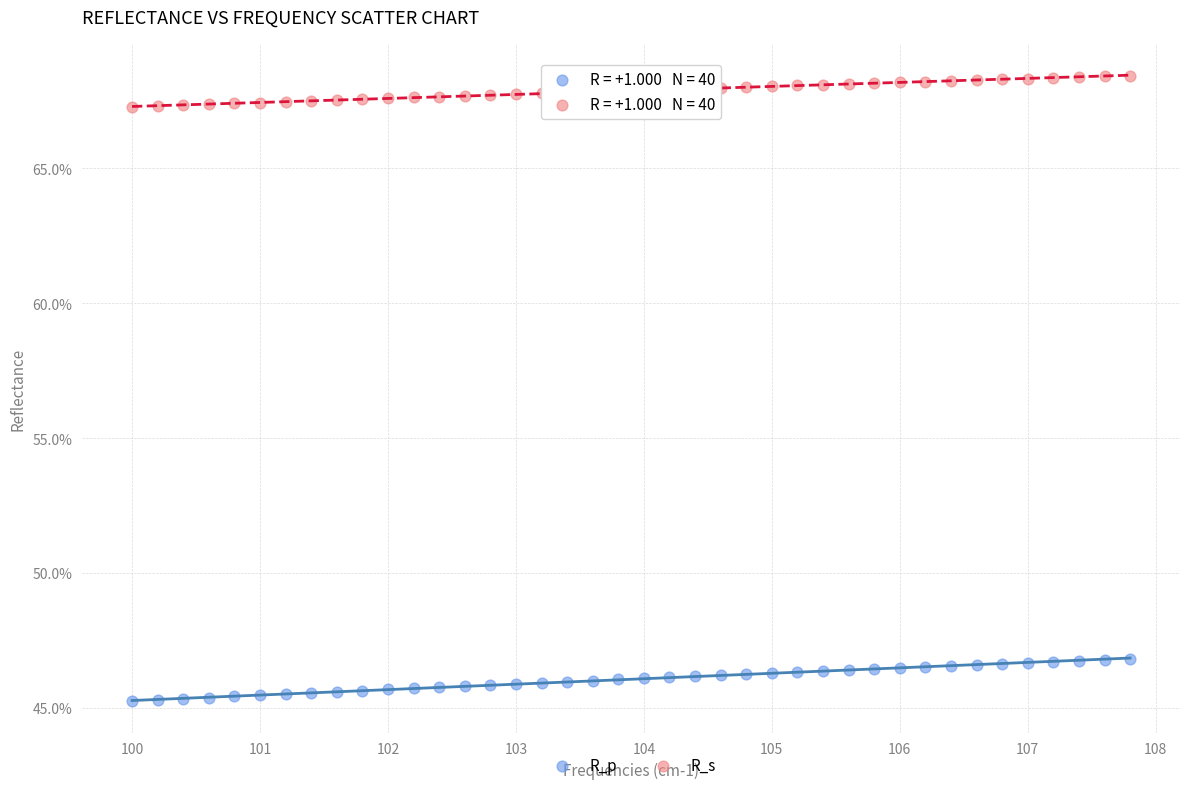

What are all the series names shown in the legend?

R_p, R_s